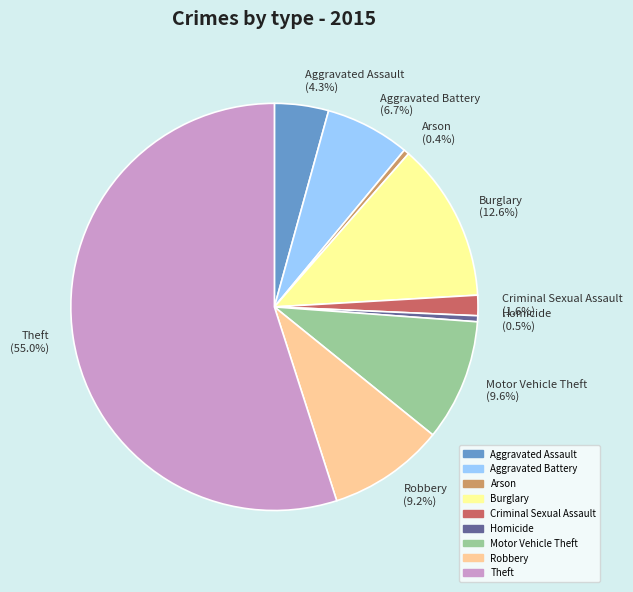

How many slices are in this pie chart?

9